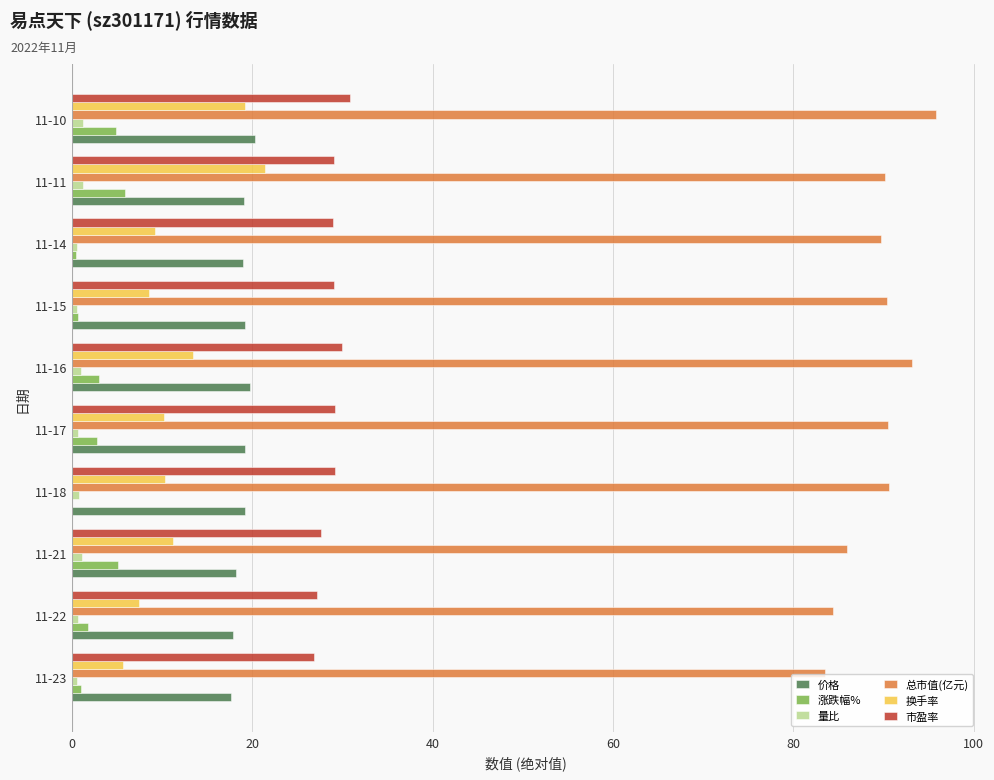

What is the average value of the 市盈率 series?

28.8